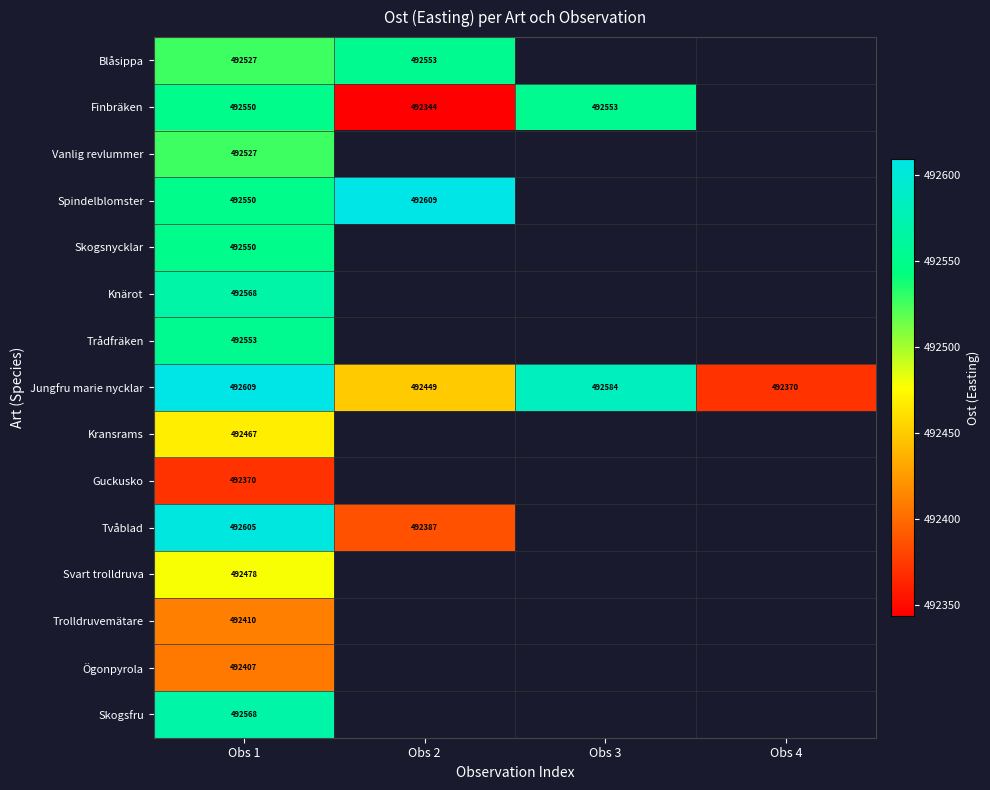

How many values in the Jungfru marie nycklar series are below 492584?

2